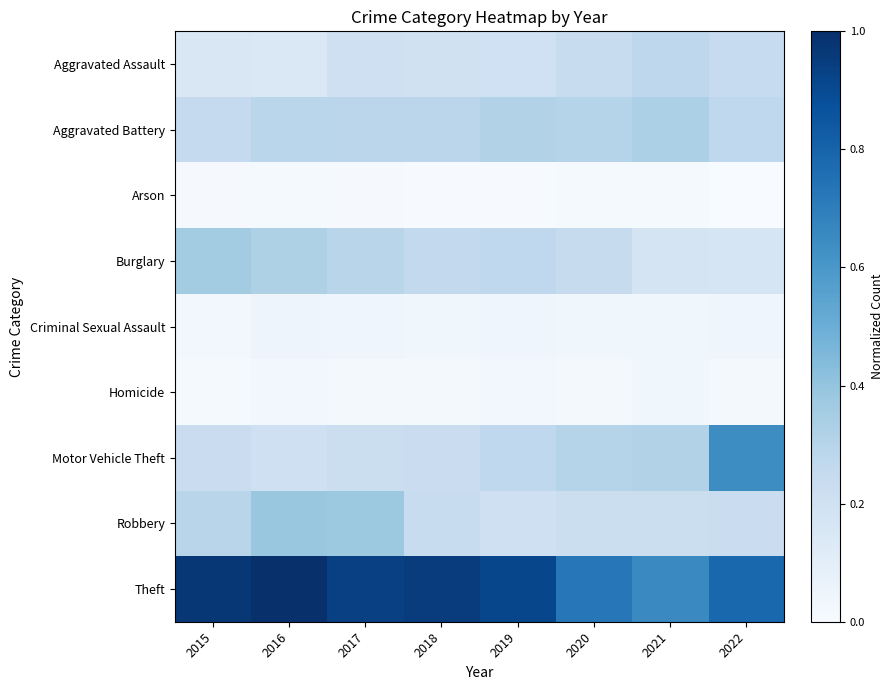

Reading left to right, transcribe all the data shown in this chart.

Aggravated Assault: 2015=0.1	2016=0.1	2017=0.2	2018=0.2	2019=0.2	2020=0.2	2021=0.3	2022=0.2
Aggravated Battery: 2015=0.3	2016=0.3	2017=0.3	2018=0.3	2019=0.3	2020=0.3	2021=0.3	2022=0.3
Arson: 2015=0.0	2016=0.0	2017=0.0	2018=0.0	2019=0.0	2020=0.0	2021=0.0	2022=0.0
Burglary: 2015=0.4	2016=0.3	2017=0.3	2018=0.3	2019=0.3	2020=0.2	2021=0.2	2022=0.2
Criminal Sexual Assault: 2015=0.0	2016=0.0	2017=0.0	2018=0.0	2019=0.0	2020=0.0	2021=0.0	2022=0.0
Homicide: 2015=0.0	2016=0.0	2017=0.0	2018=0.0	2019=0.0	2020=0.0	2021=0.0	2022=0.0
Motor Vehicle Theft: 2015=0.2	2016=0.2	2017=0.2	2018=0.2	2019=0.3	2020=0.3	2021=0.3	2022=0.6
Robbery: 2015=0.3	2016=0.4	2017=0.4	2018=0.2	2019=0.2	2020=0.2	2021=0.2	2022=0.2
Theft: 2015=1.0	2016=1.0	2017=0.9	2018=1.0	2019=0.9	2020=0.7	2021=0.7	2022=0.8